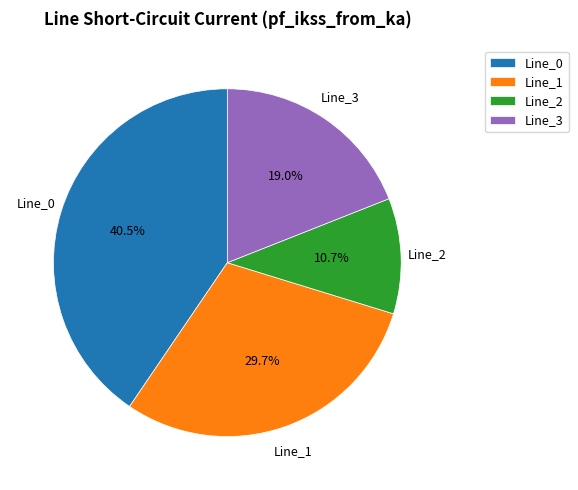

To the nearest percent, what is the difference between the largest and smallest slice percentages?

30%